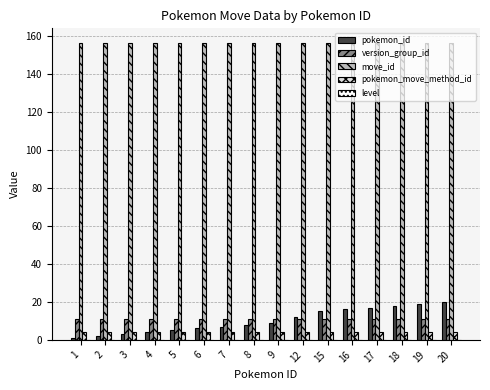

Are the bars horizontal?

No